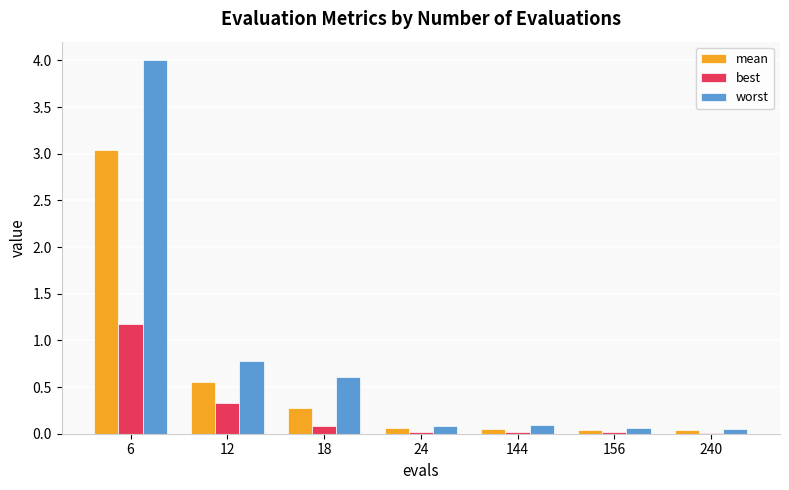

Which category has the highest value in the worst series?

6